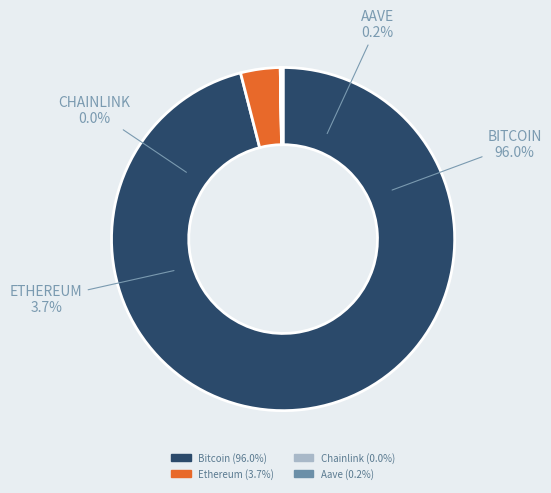

Which slice represents more than half of the pie?

Bitcoin